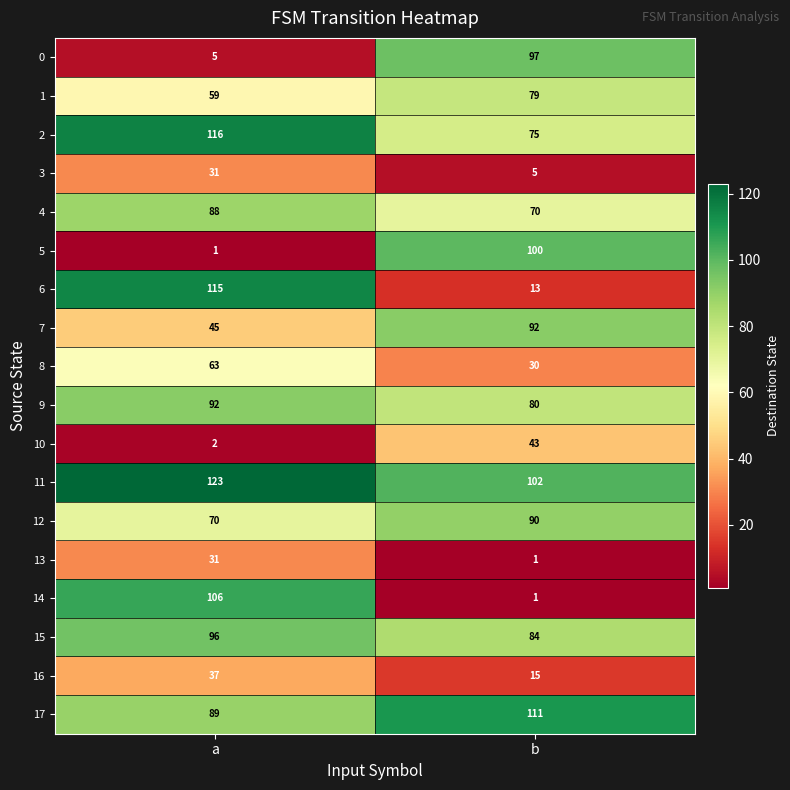

How many categories are shown in the chart?

2